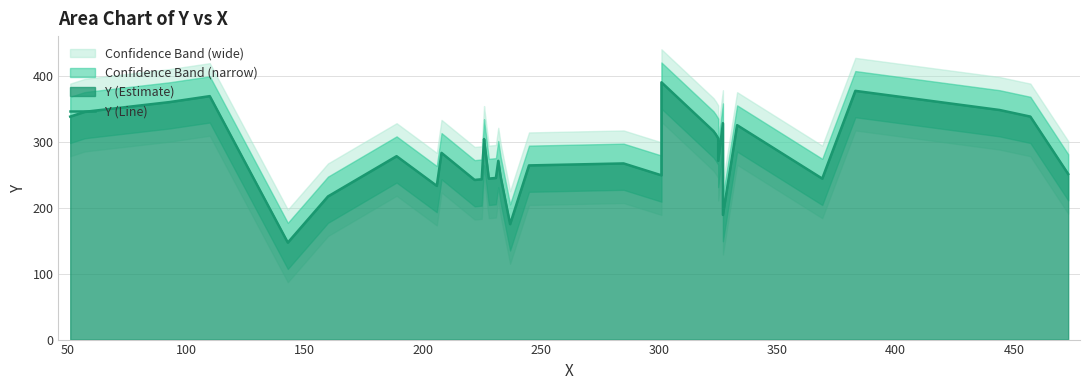

What is the smallest value displayed?

147